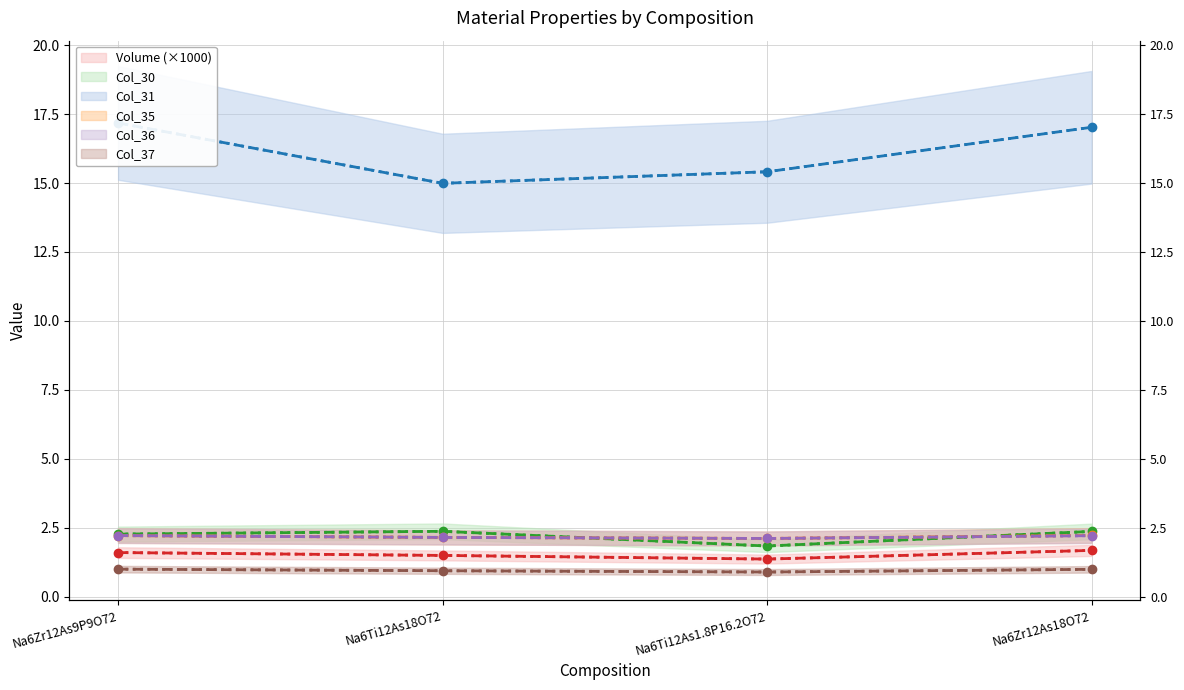

What is the value of the Col_36 point at the 4th from the left?

2.2